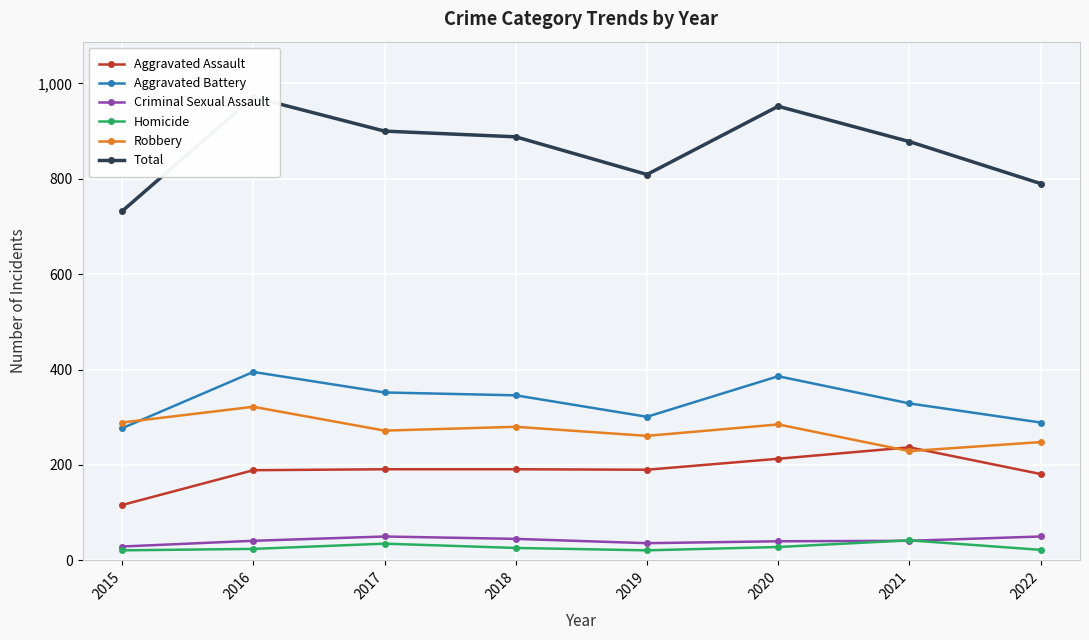

Reading left to right, transcribe all the data shown in this chart.

Aggravated Assault: 2015=116	2016=189	2017=191	2018=191	2019=190	2020=213	2021=237	2022=181
Aggravated Battery: 2015=277	2016=395	2017=352	2018=346	2019=301	2020=386	2021=329	2022=289
Criminal Sexual Assault: 2015=29	2016=41	2017=50	2018=45	2019=36	2020=40	2021=41	2022=50
Homicide: 2015=21	2016=24	2017=35	2018=26	2019=21	2020=28	2021=42	2022=22
Robbery: 2015=289	2016=322	2017=272	2018=280	2019=261	2020=285	2021=229	2022=248
Total: 2015=732	2016=971	2017=900	2018=888	2019=809	2020=952	2021=878	2022=790